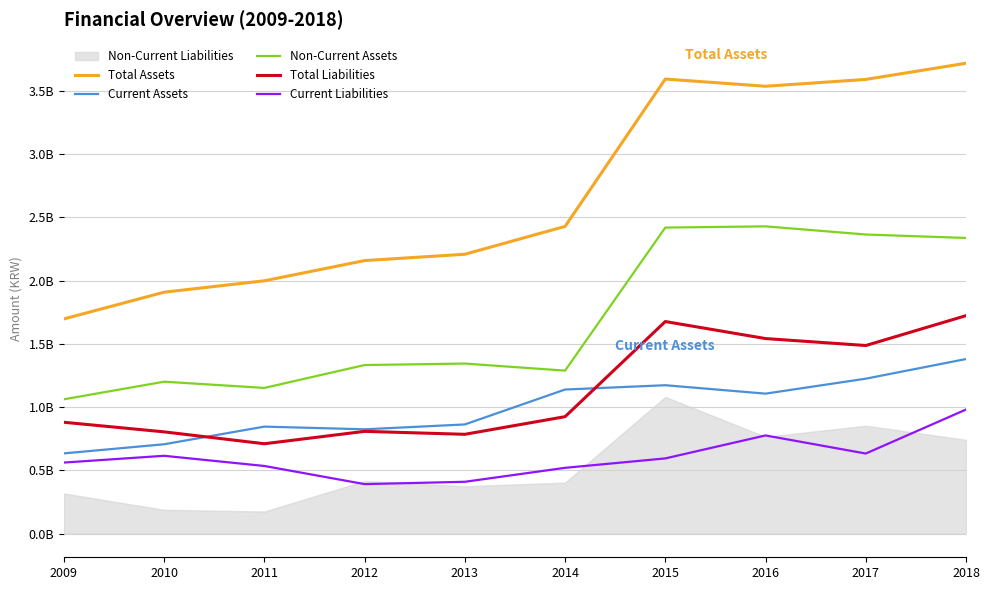

At which category does Current Liabilities reach its first local peak?

2010